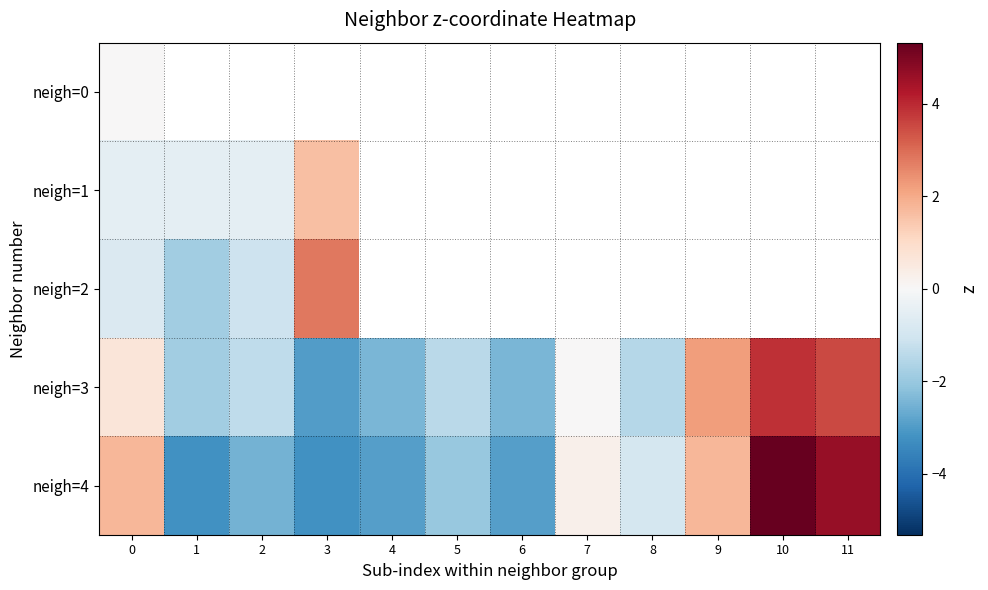

The neigh=1 series shows 0.7 at 3. True or false?

False